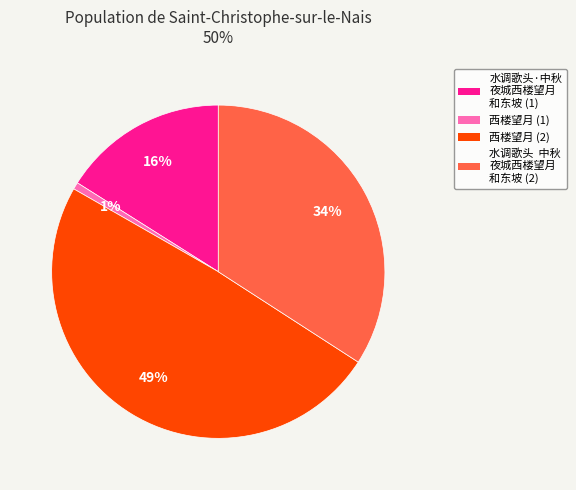

How many segments does this pie chart have?

4